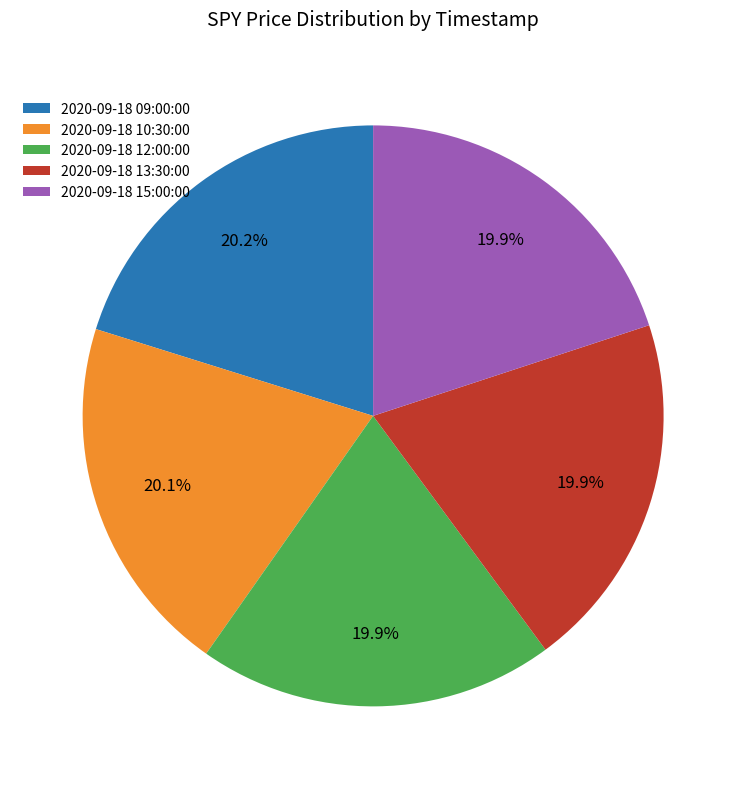

Is 2020-09-18 13:30:00 the majority of the pie?

No